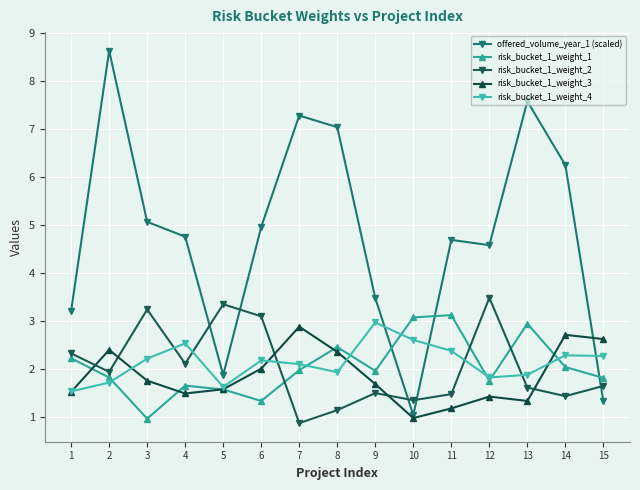

How many lines are shown in the chart?

5